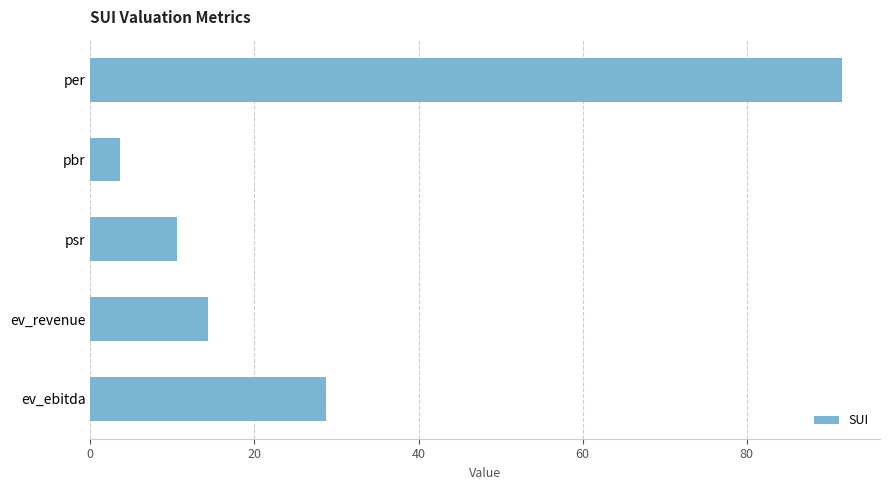

What is the sum of the values at per and psr?

102.2